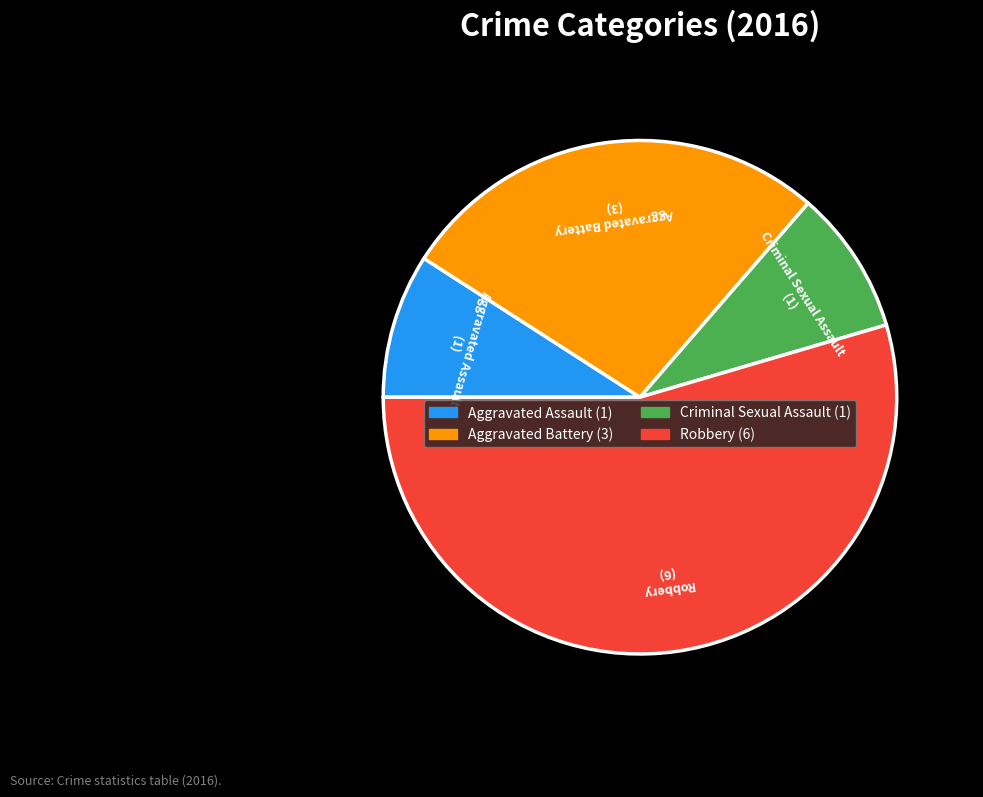

Which category accounts for the majority?

Robbery